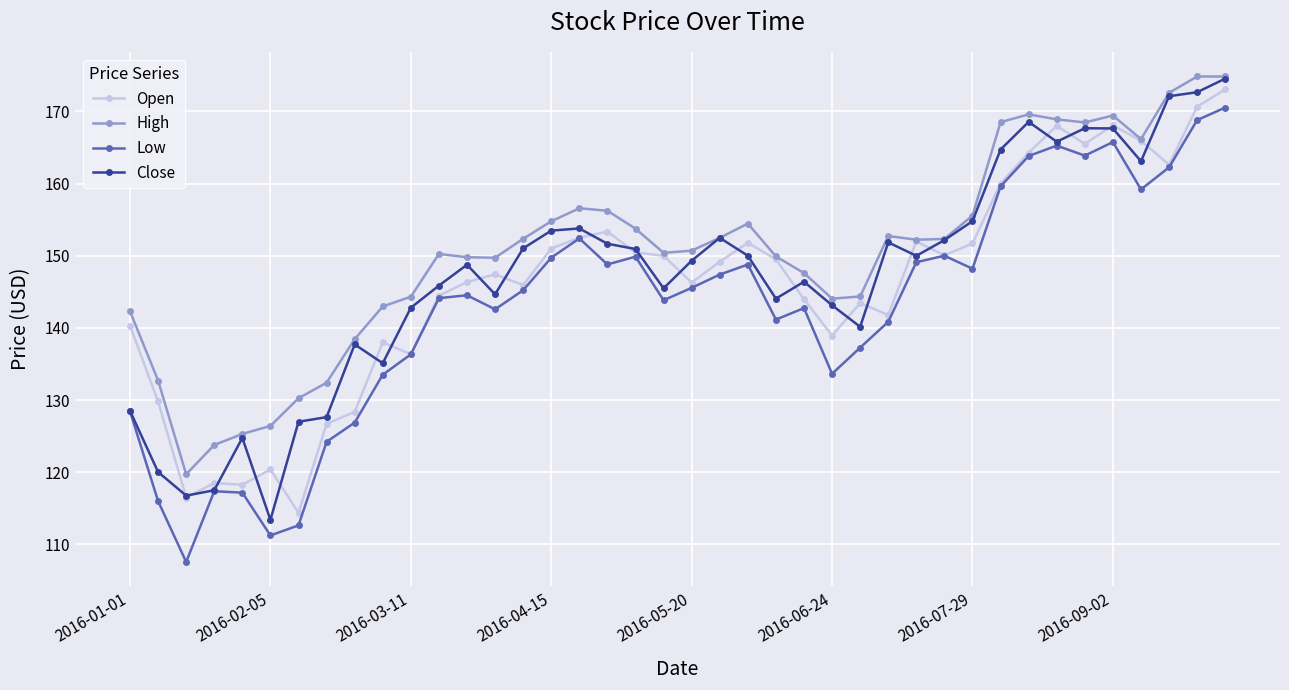

How many data points does each series have?

40